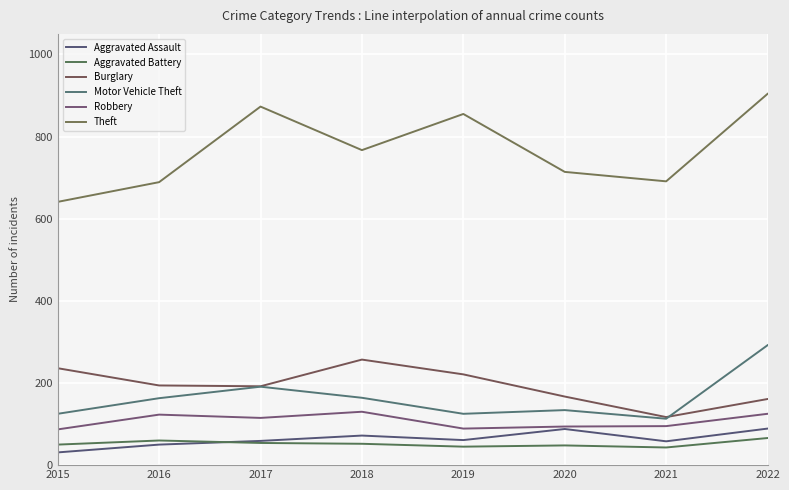

How many series are shown in this chart?

6